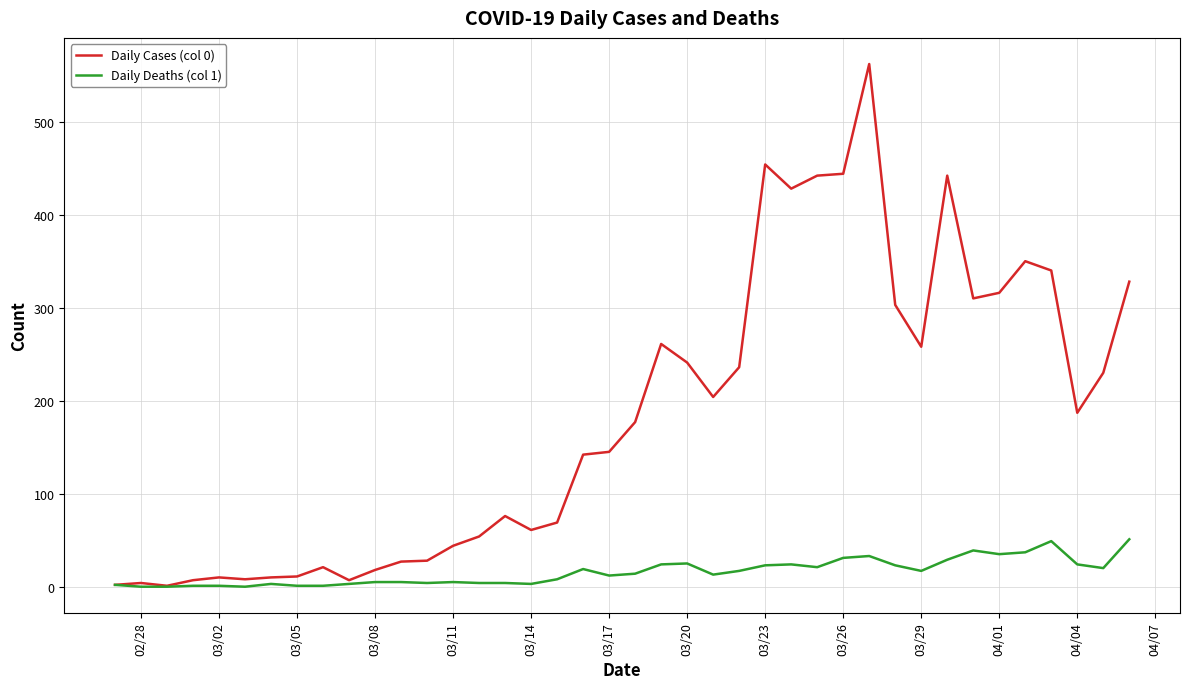

List the series in order of their peak value, highest first.

Daily Cases (col 0), Daily Deaths (col 1)